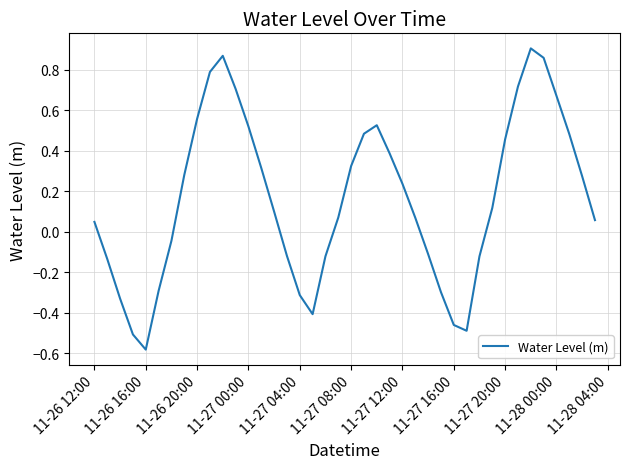

What is the difference between the maximum and minimum values?

1.5